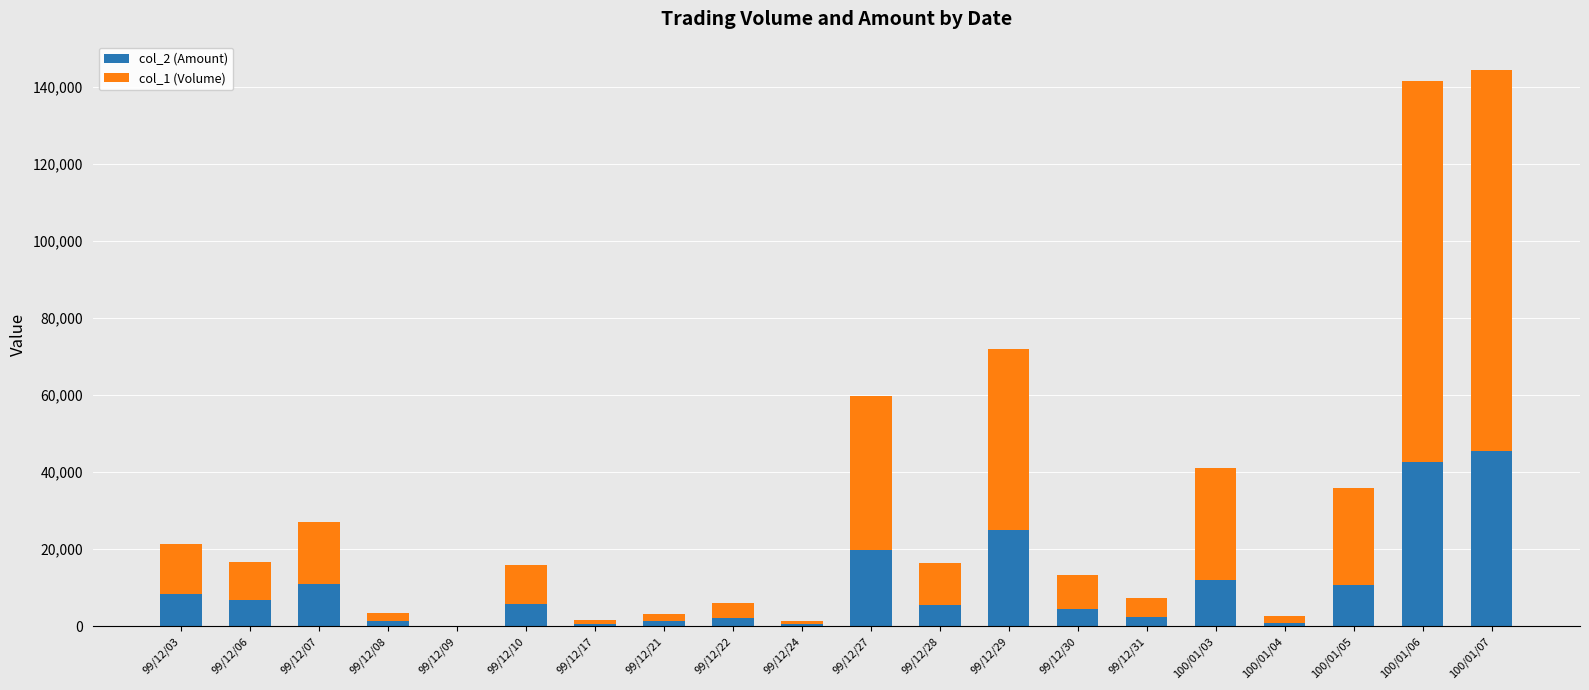

Which series has the largest total across all categories?

col_1 (Volume)